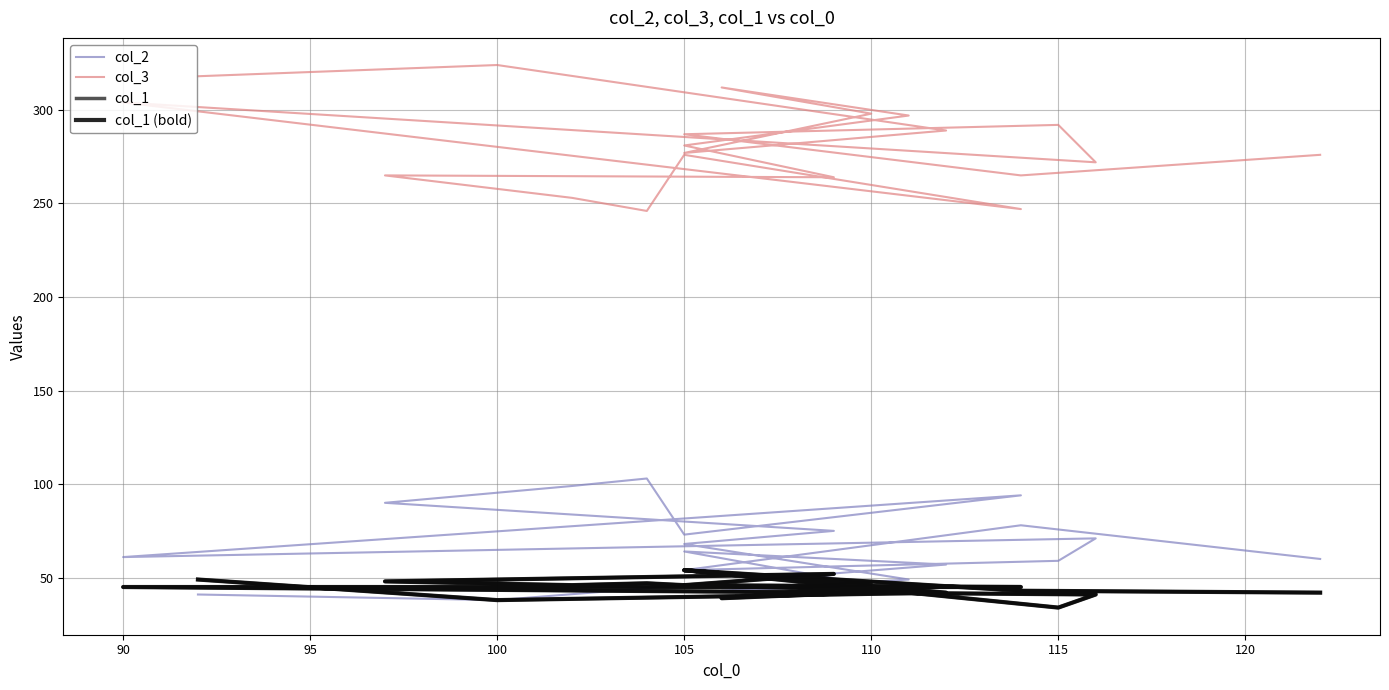

How many values in the col_1 (bold) series are below 46?

10